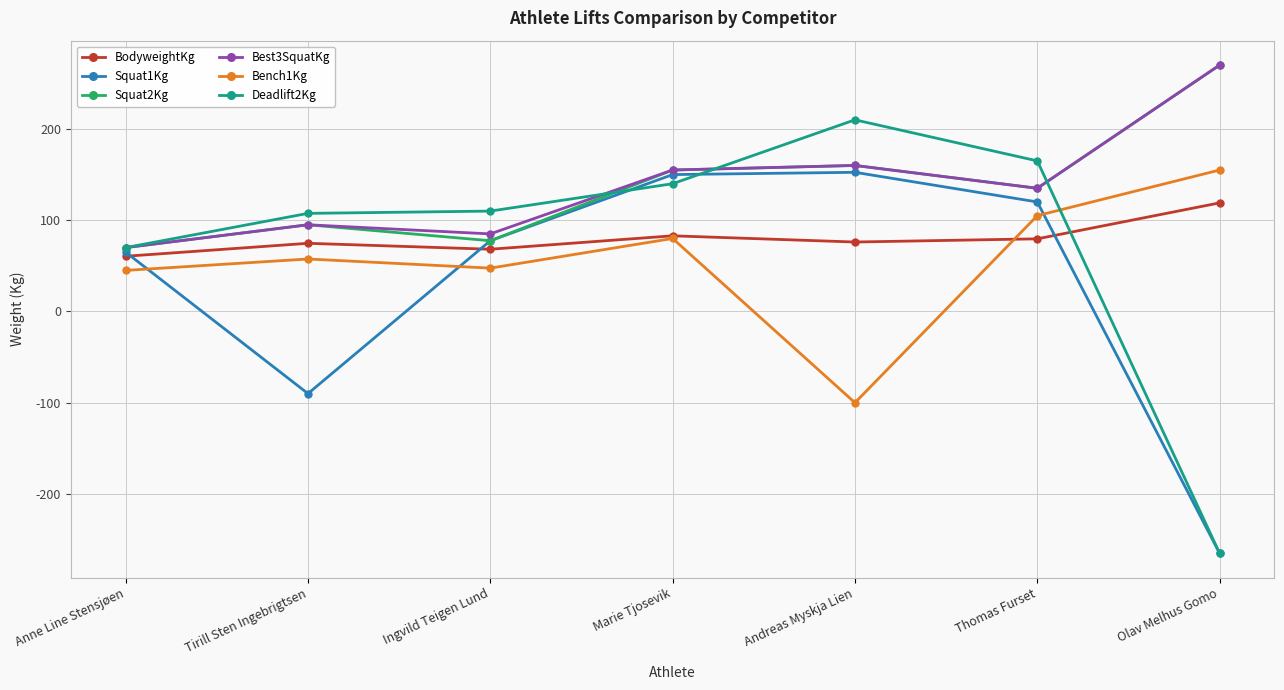

What is the value of the Squat1Kg point at the 2nd from the left?

-90.0